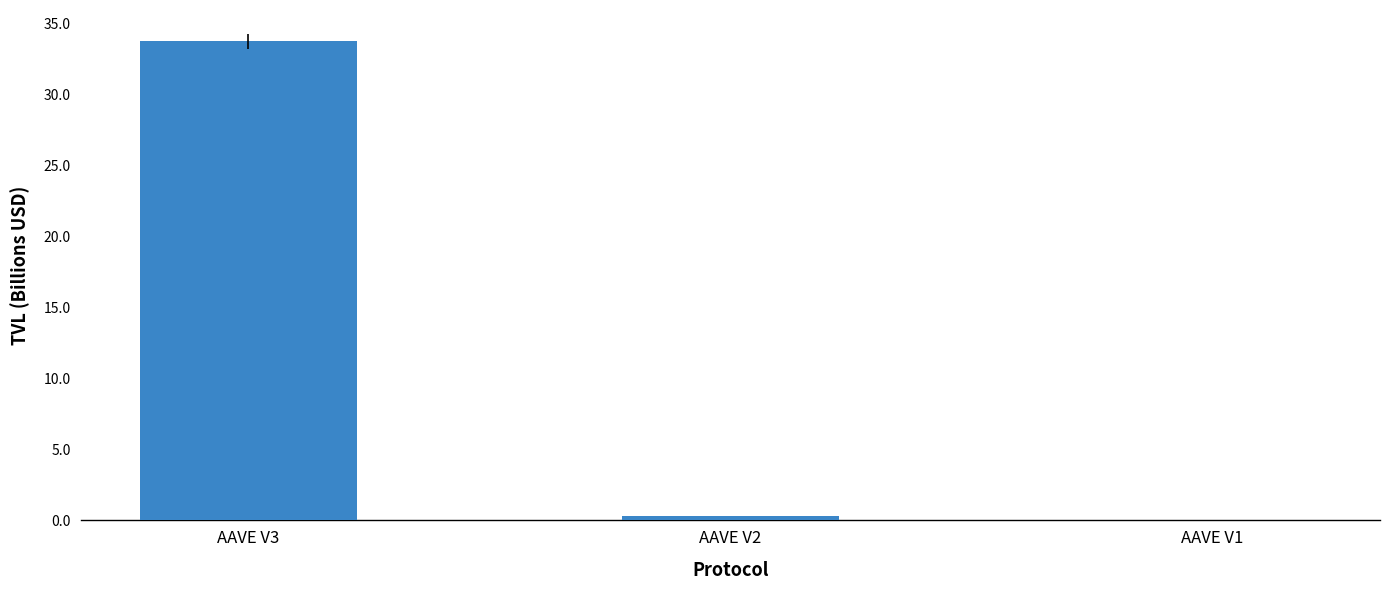

What is the greatest value displayed?

33.7